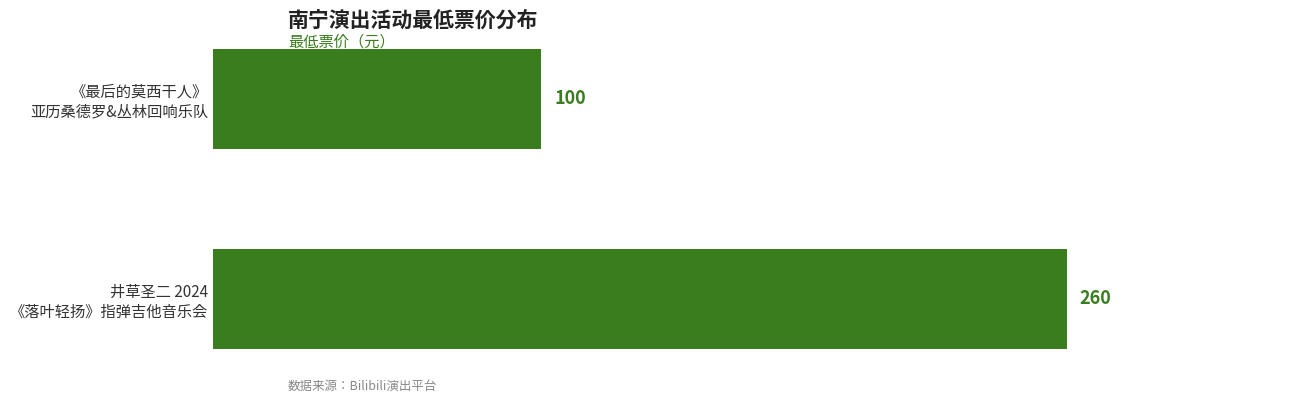

What is the greatest value displayed?

260